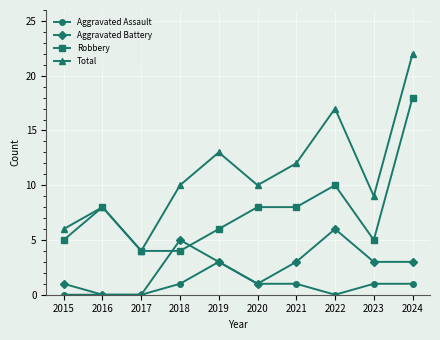

What is the difference between the Aggravated Assault values at 2023 and 2017?

1